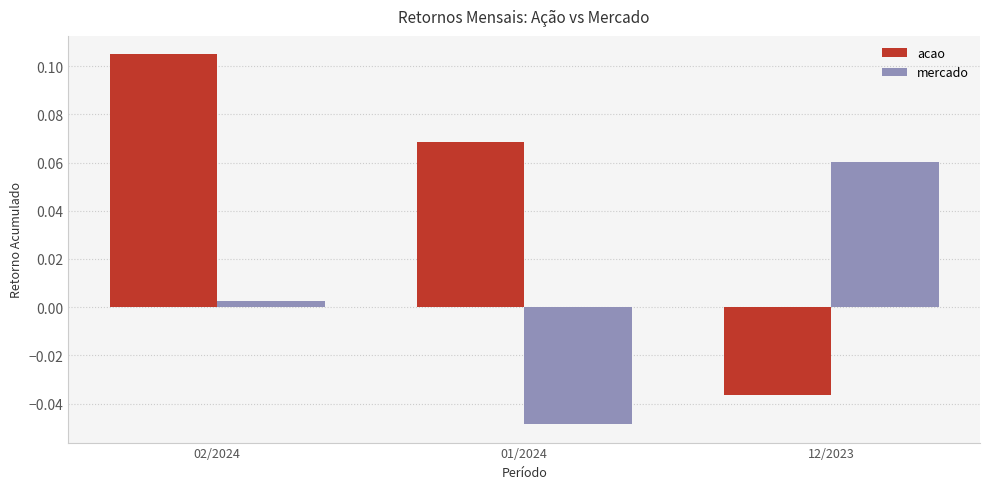

How many values in the acao series exceed 0?

2